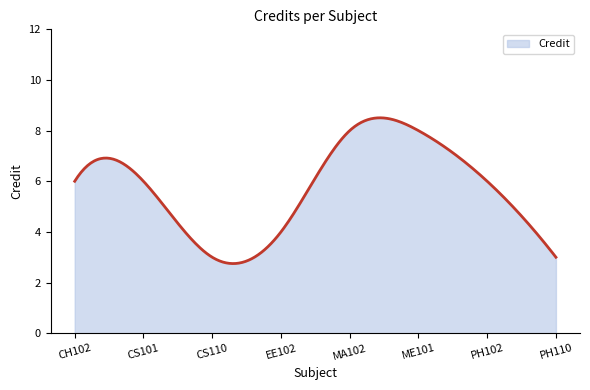

What is the minimum value shown in the chart?

2.7